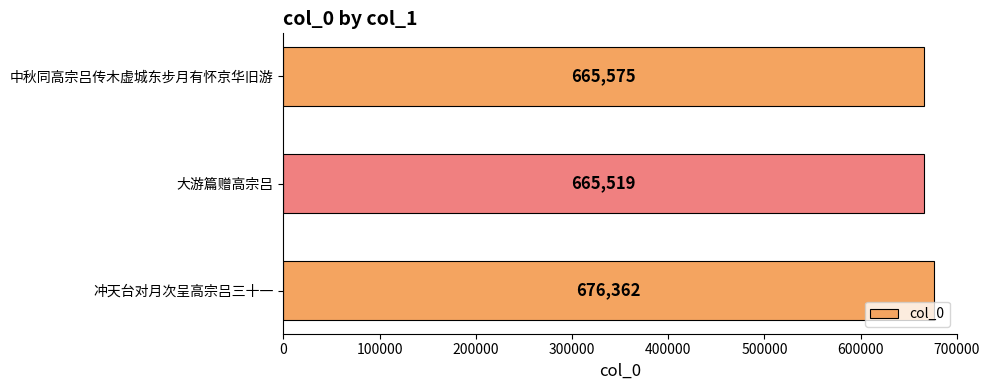

The chart shows a value of 665575 at 中秋同高宗吕传木虚城东步月有怀京华旧游. True or false?

True